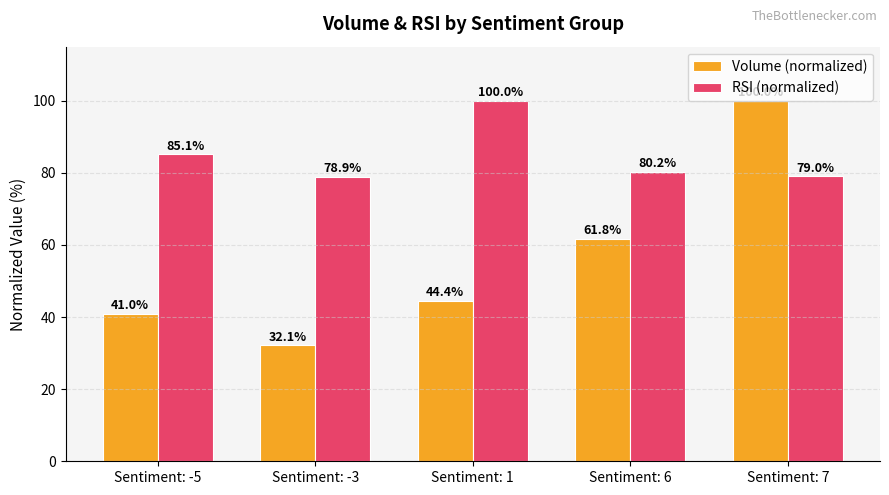

What is the value of the Volume (normalized) bar at the 2nd from the left?

32.1